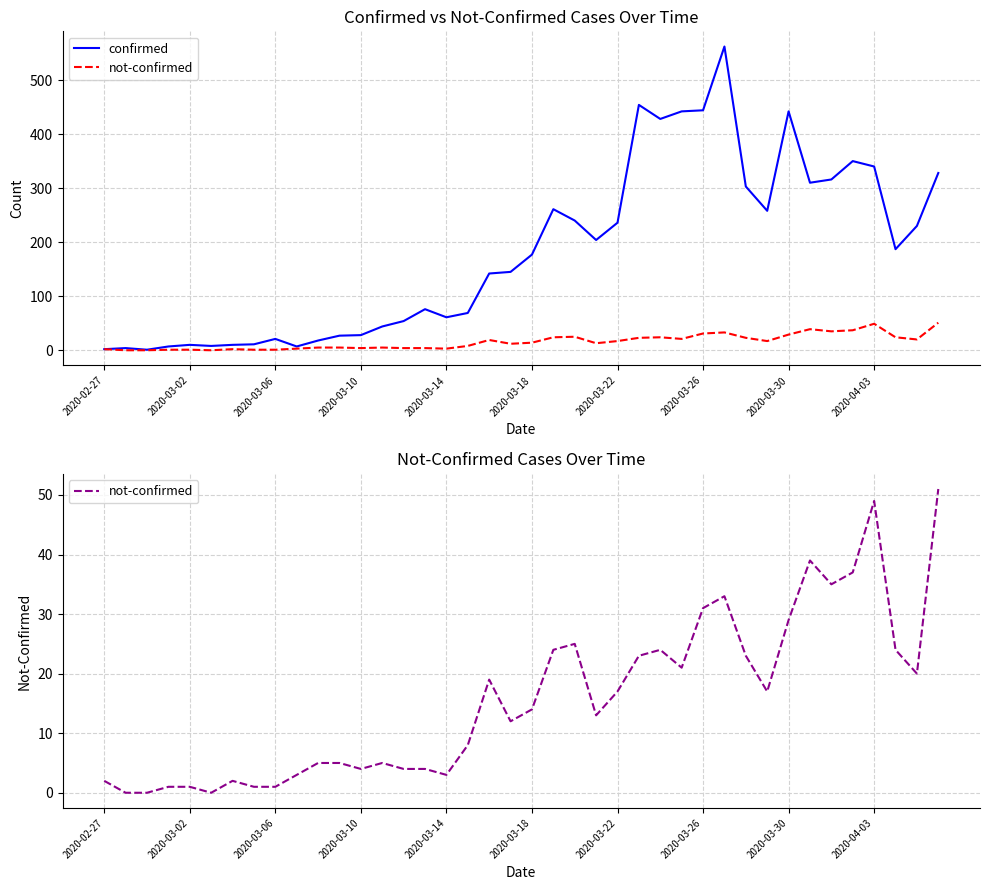

The not-confirmed series shows 23 at 25. True or false?

True